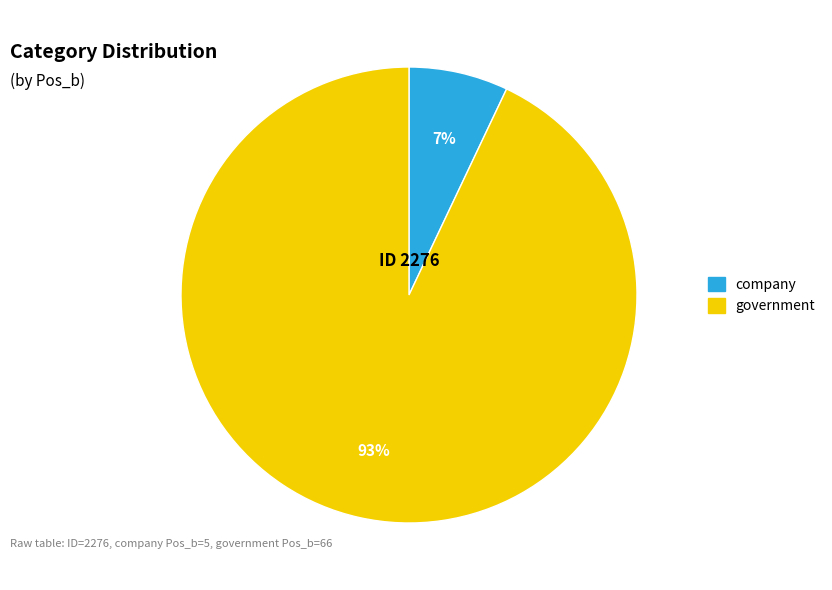

Is there any slice that represents more than half of the pie?

Yes